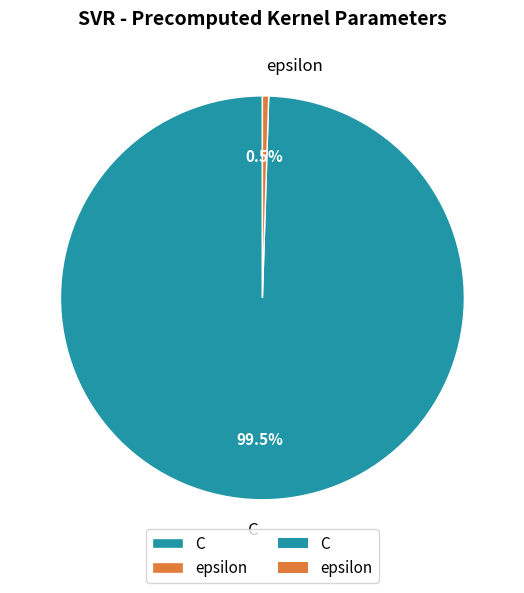

Which slice is the largest?

C